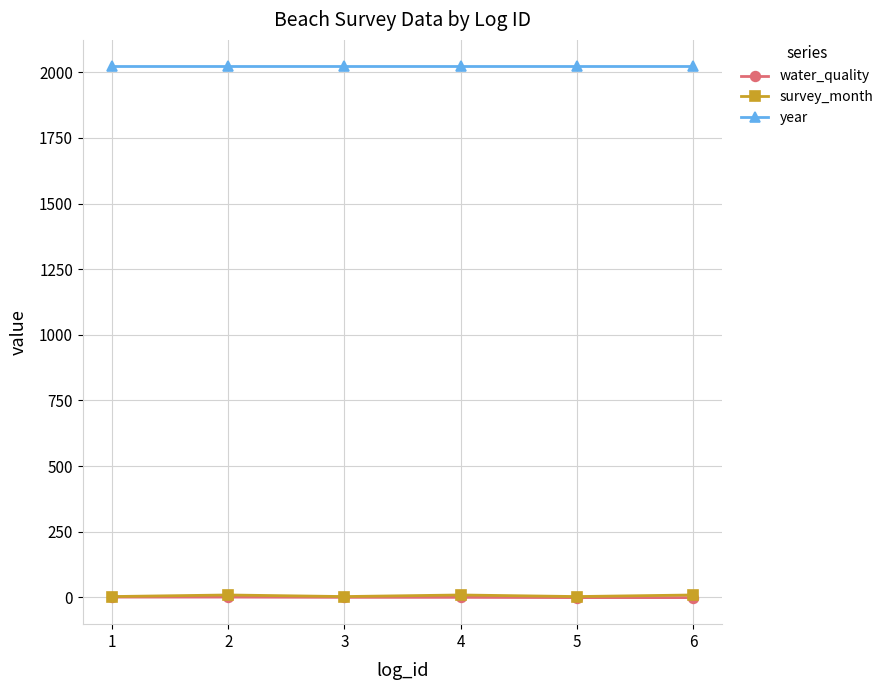

True or false: water_quality and year intersect in this chart.

False